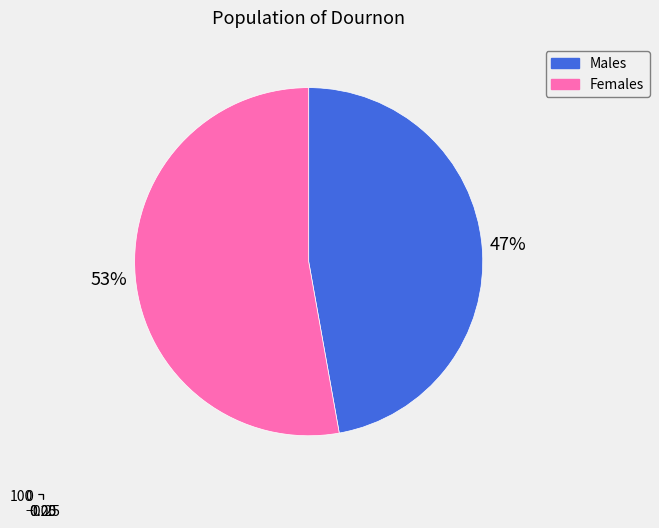

What is the total percentage of 1 and 0?

100.0%